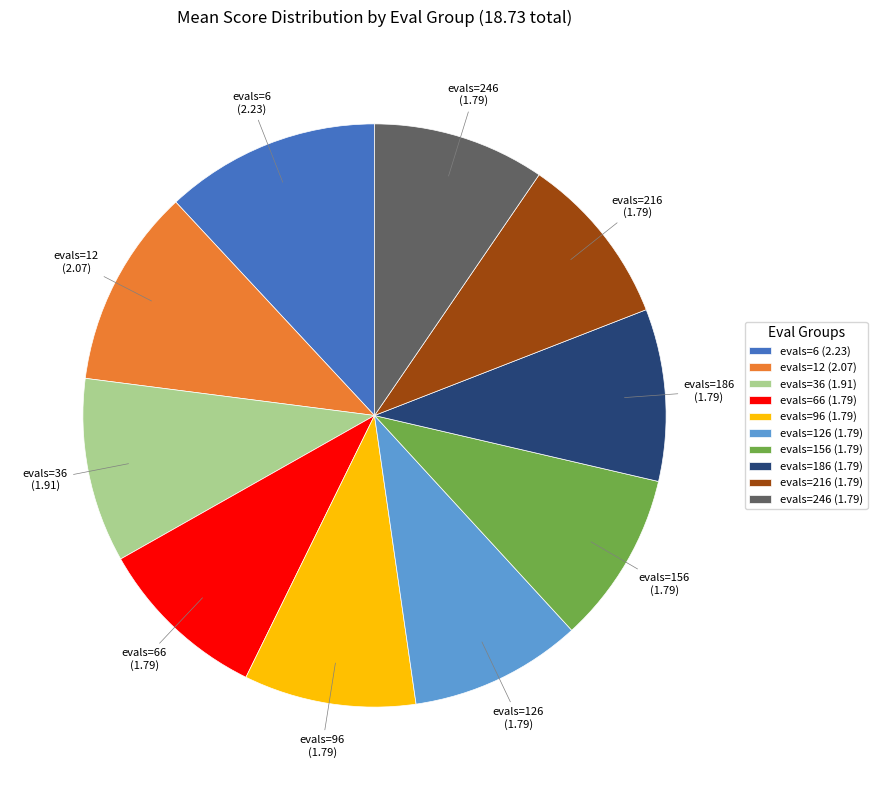

Is it true that evals=36 (1.91) is 15% of the pie?

False